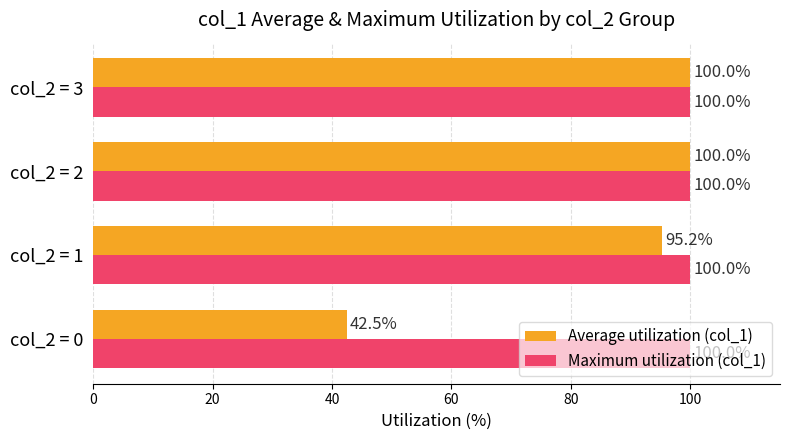

What is the greatest value displayed?

100.0